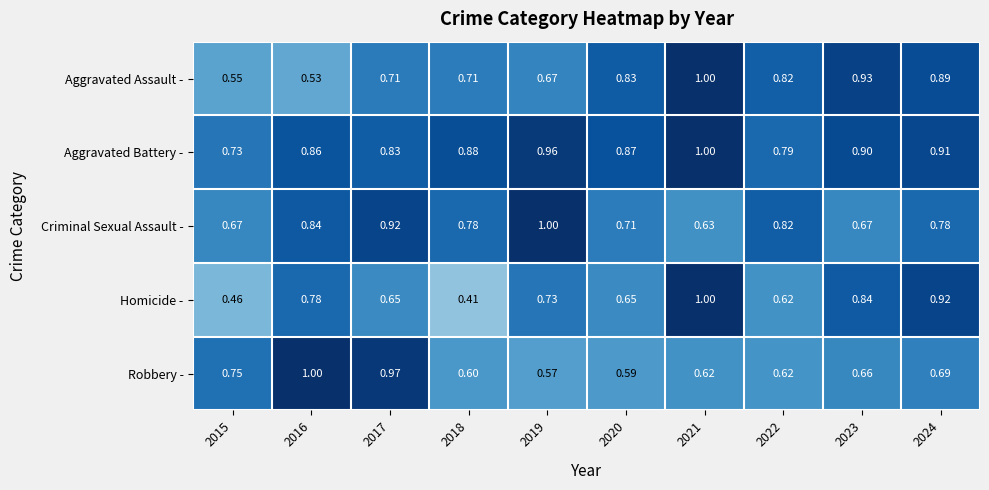

Is the value of Robbery - at 2019 greater than the value of Aggravated Assault - at 2021?

No